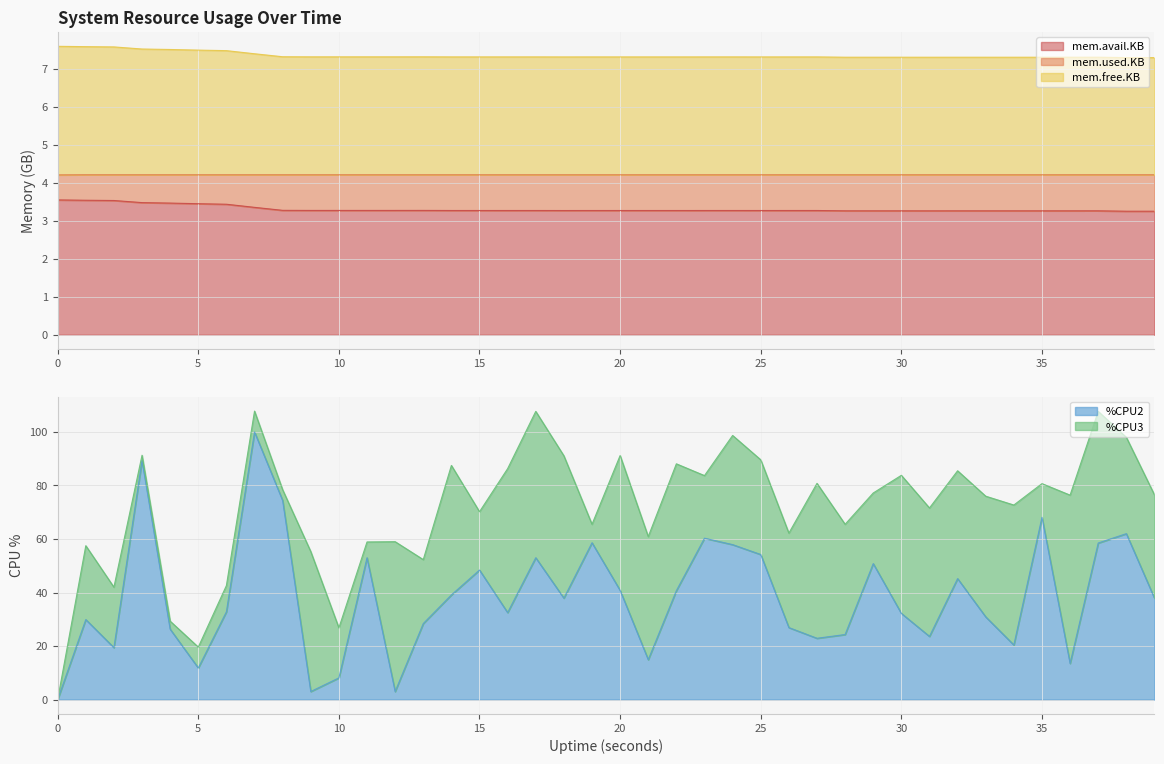

In mem.avail.KB, how many points are lower than both neighbors (excluding endpoints)?

10